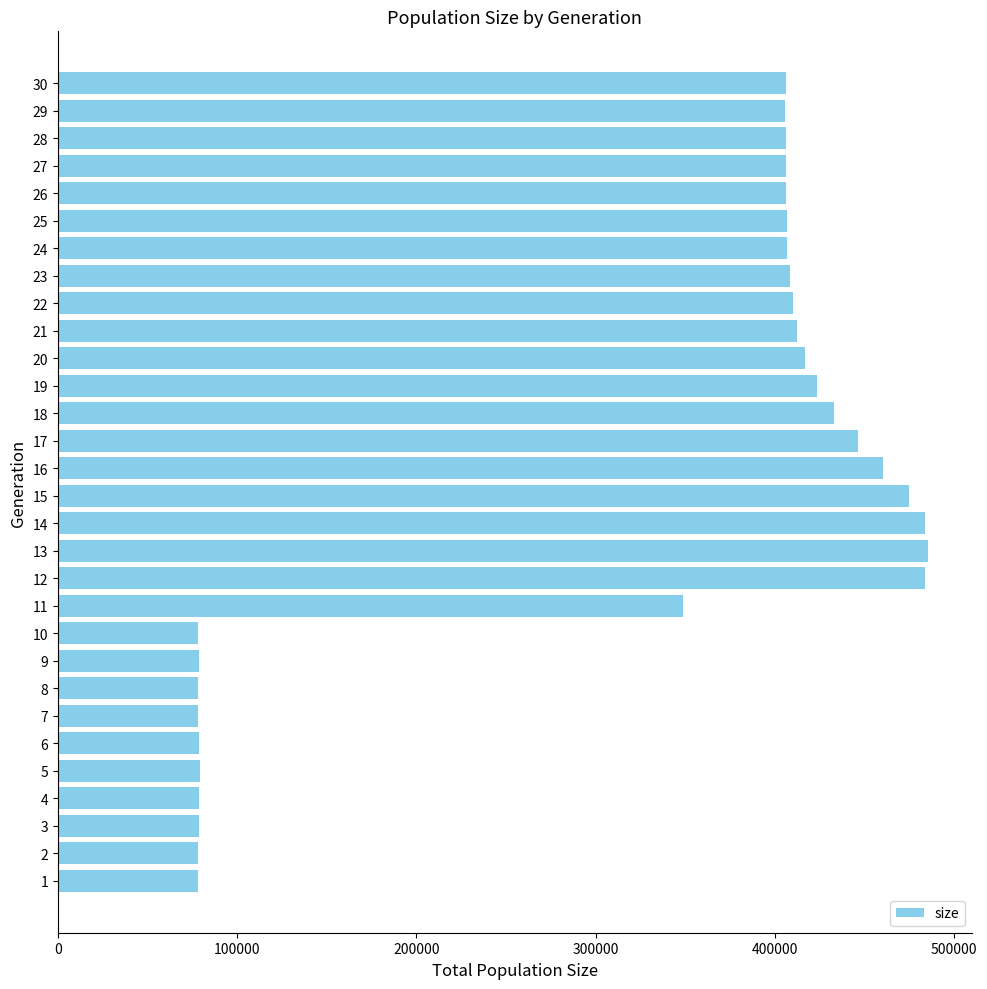

What is the smallest value displayed?

78122